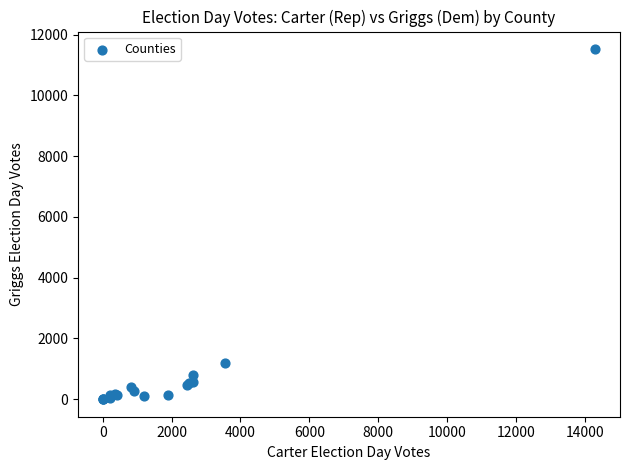

What Y value in the scatter plot is closest to 5764?

1188